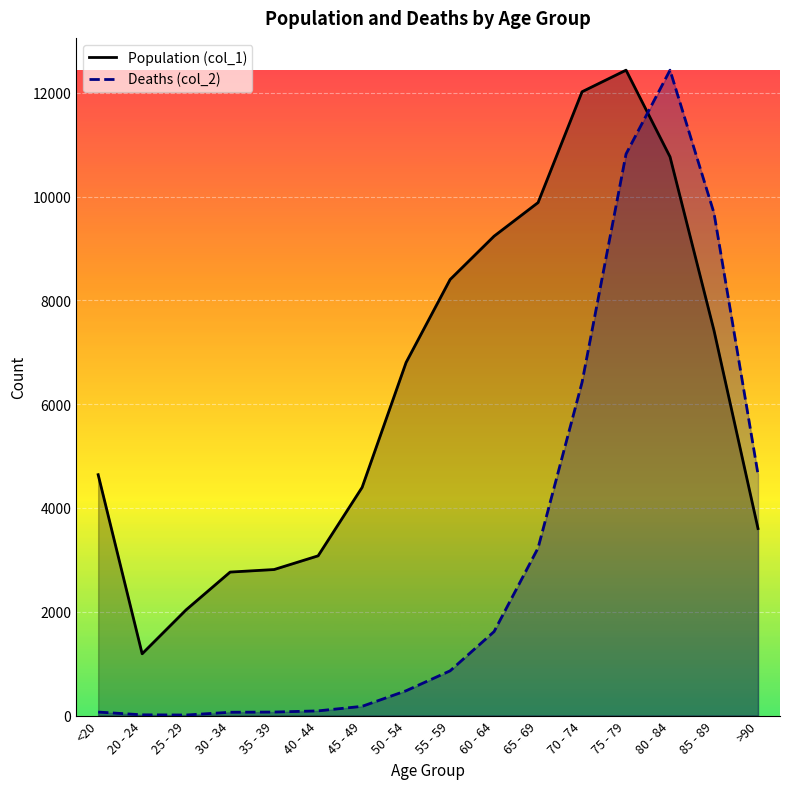

What is the sum of all Population (col_1) values?

101482.0